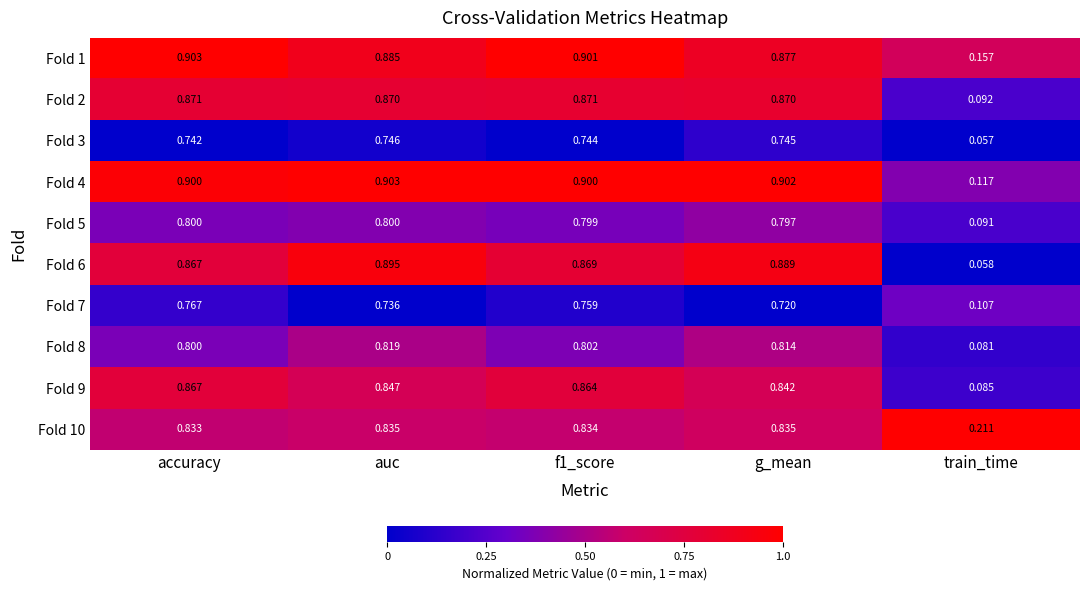

Which series has the widest spread of values?

Fold 6